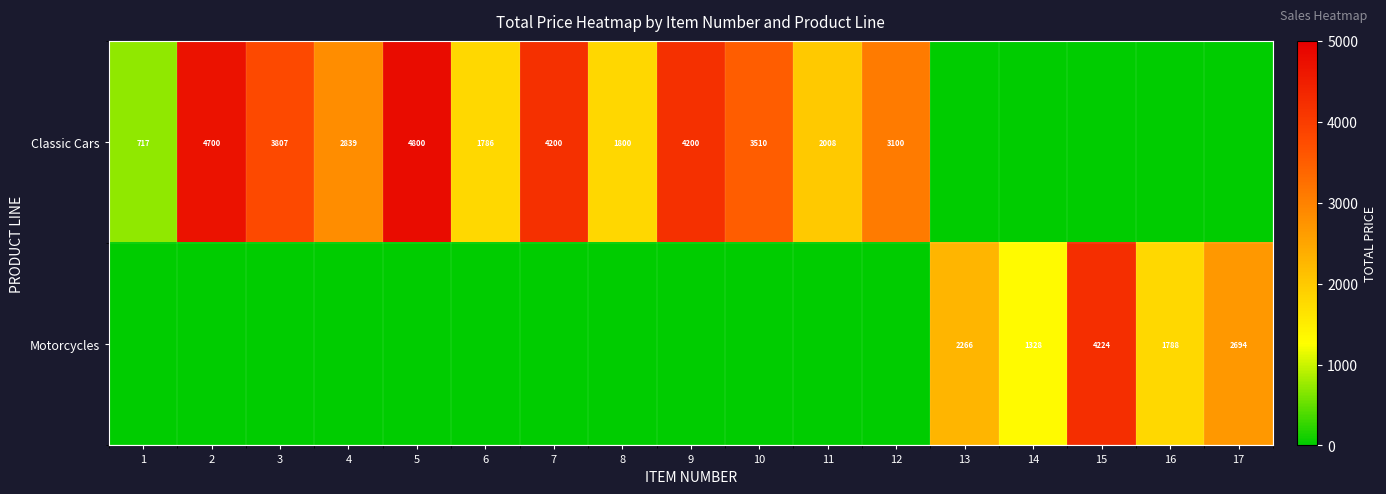

Is it true that Classic Cars equals 4791 at 4?

False